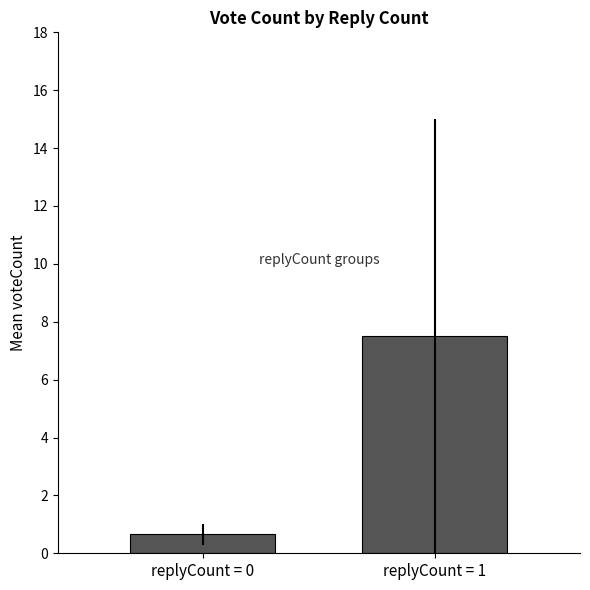

What is the average value?

4.1